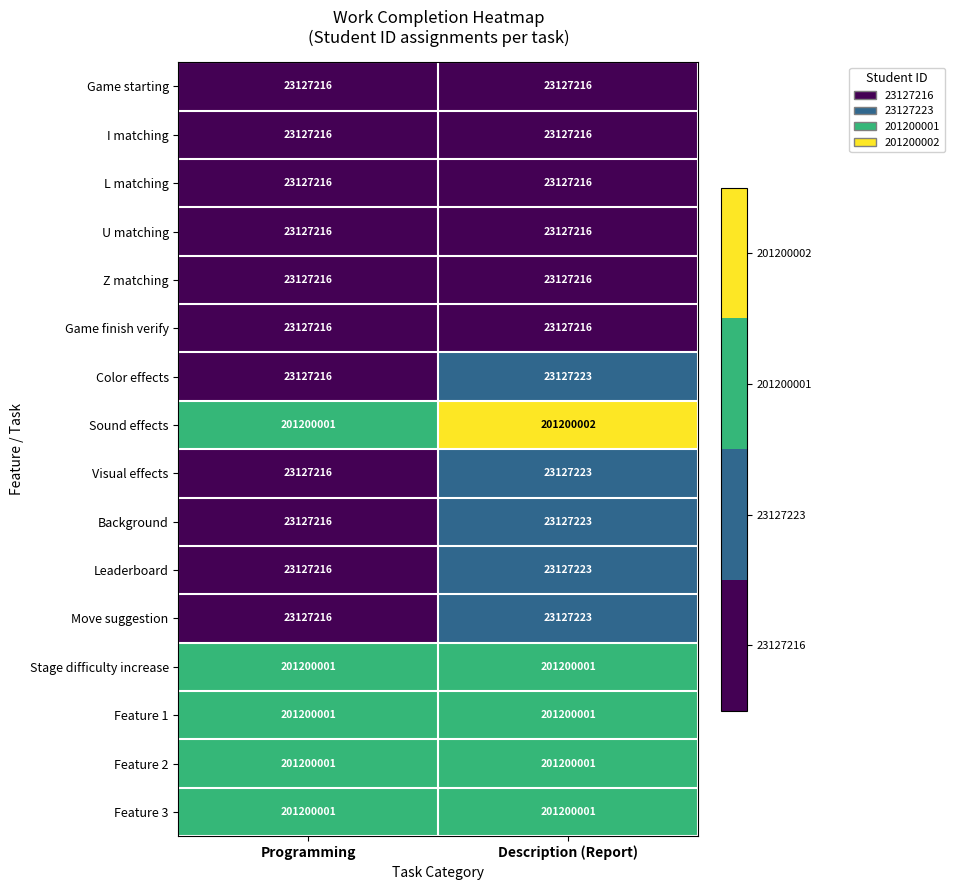

How many distinct data groups are displayed?

16